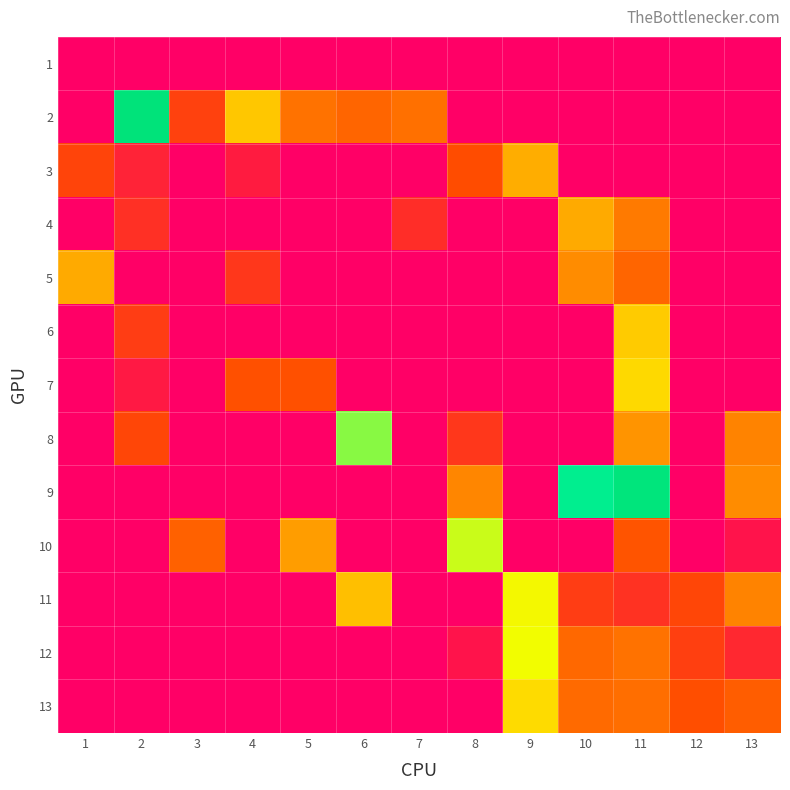

Rank the series at 3 from highest to lowest value.

10, 2, 1, 3, 4, 5, 6, 7, 8, 9, 11, 12, 13